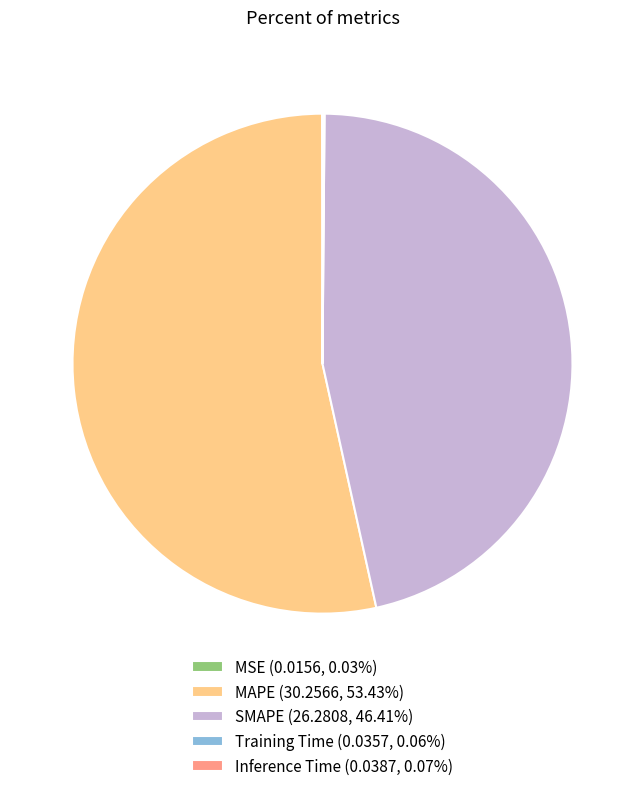

Which slice is the largest?

MAPE